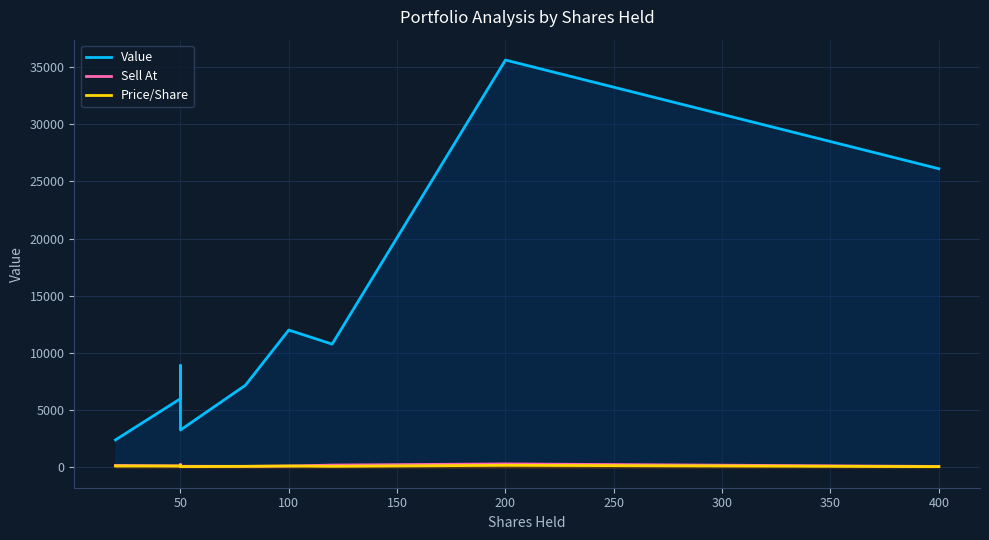

What are all the series names shown in the legend?

Value, Sell At, Price/Share